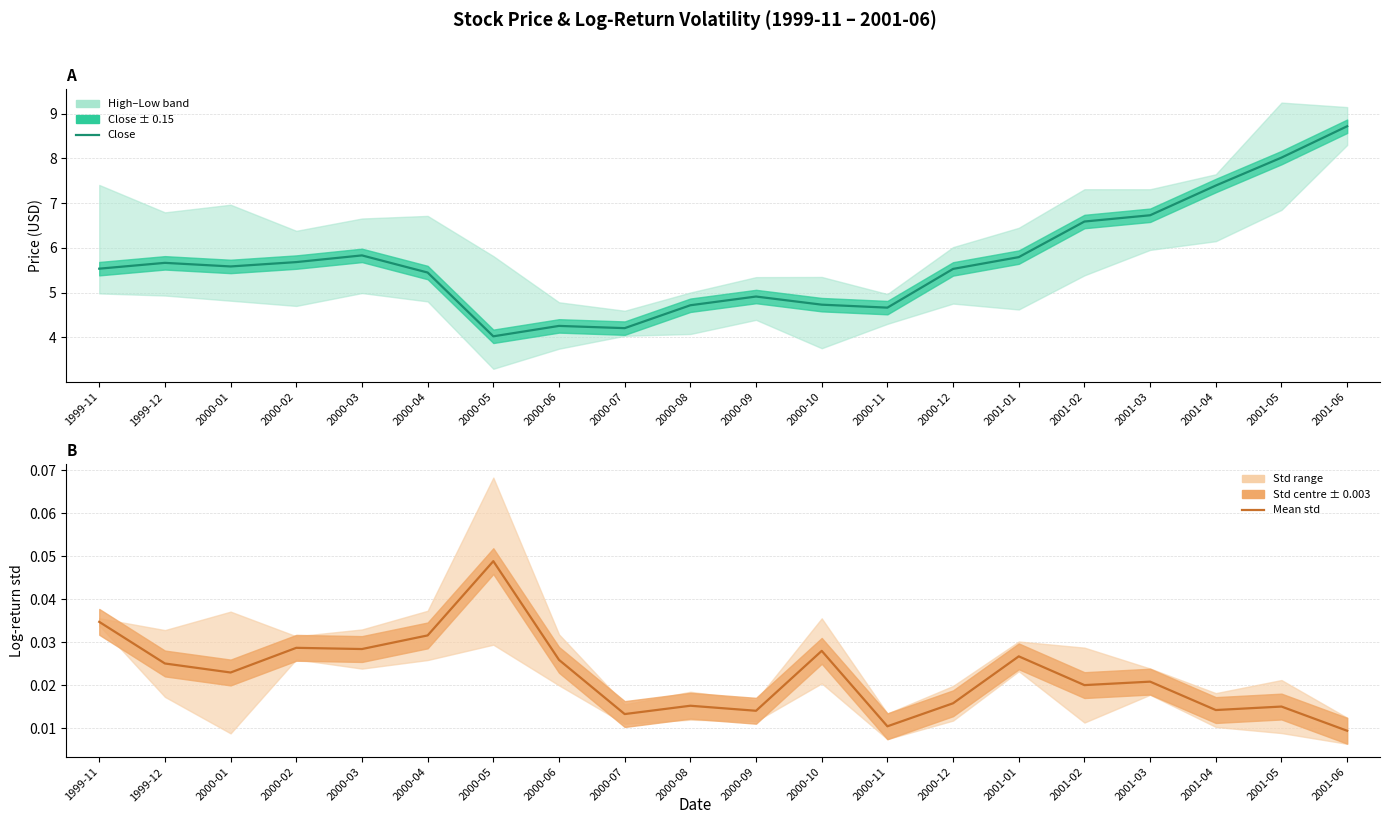

Where is the first local minimum for Mean std?

2000-01